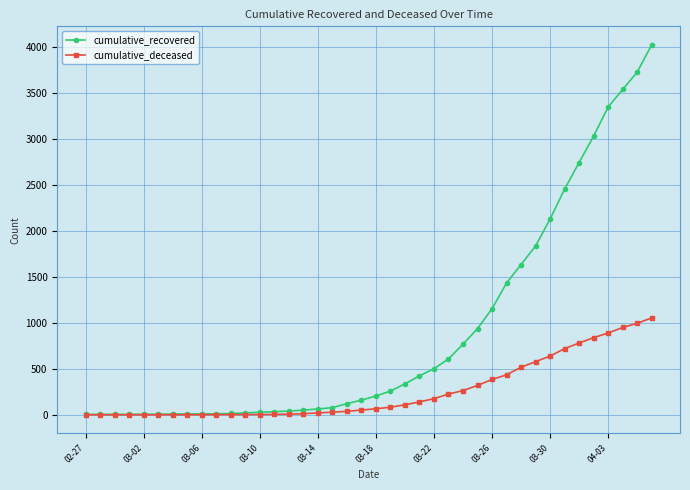

At how many categories does at least one series exceed 2670?

6